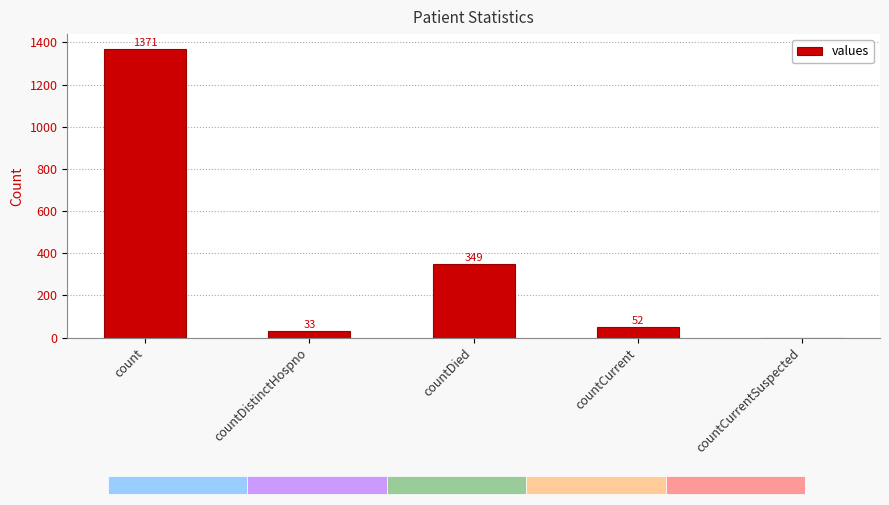

Reading right to left, list all the values displayed in this chart.

0	52	349	33	1371